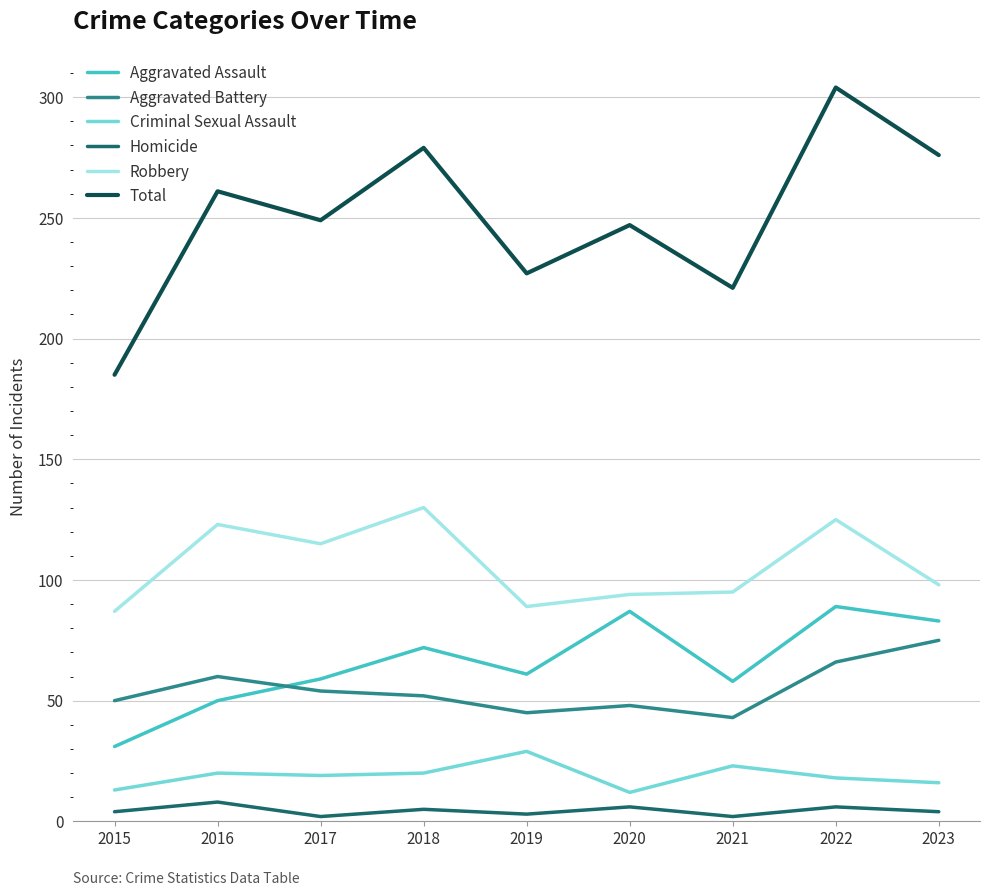

What is the highest value of the Robbery series?

130